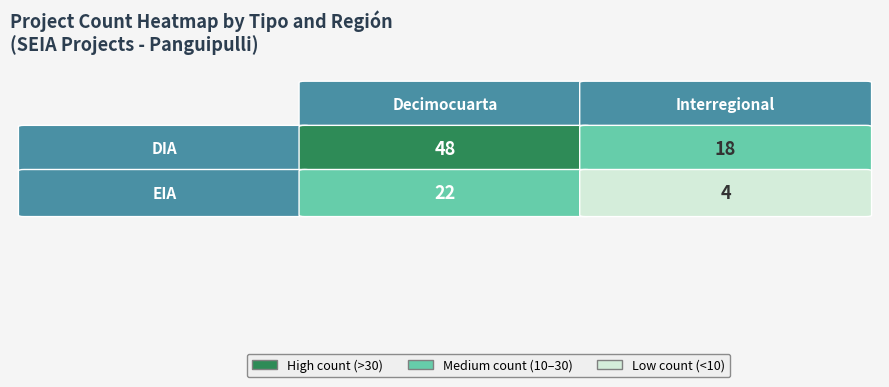

What is the difference between the maximum and minimum values in the Interregional series?

14